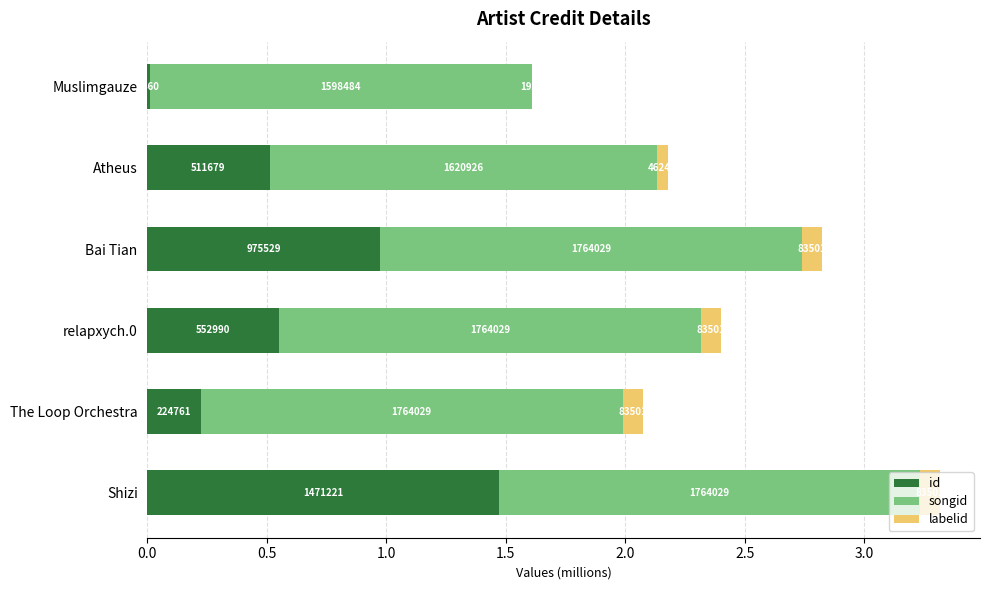

What are all the series names shown in the legend?

id, songid, labelid